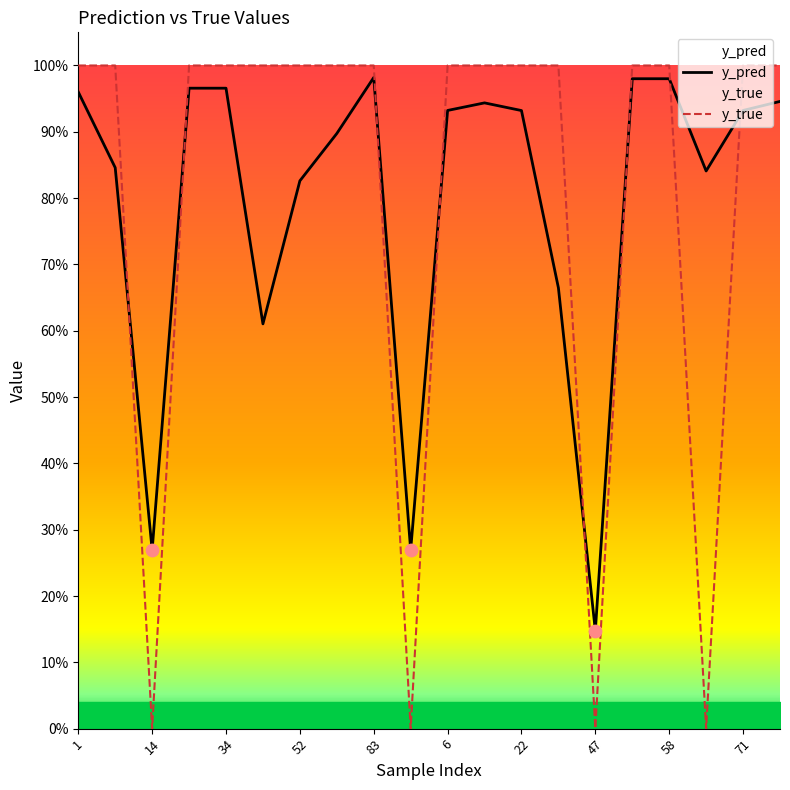

Is the value of y_pred at 9 greater than the value of y_true at 34?

No